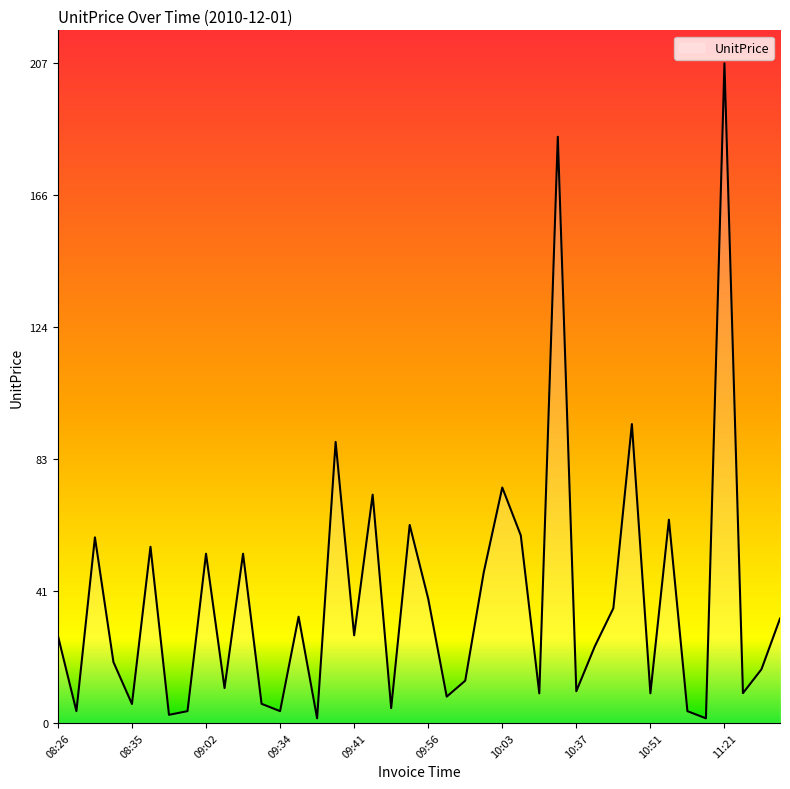

What is the greatest value displayed?

207.0